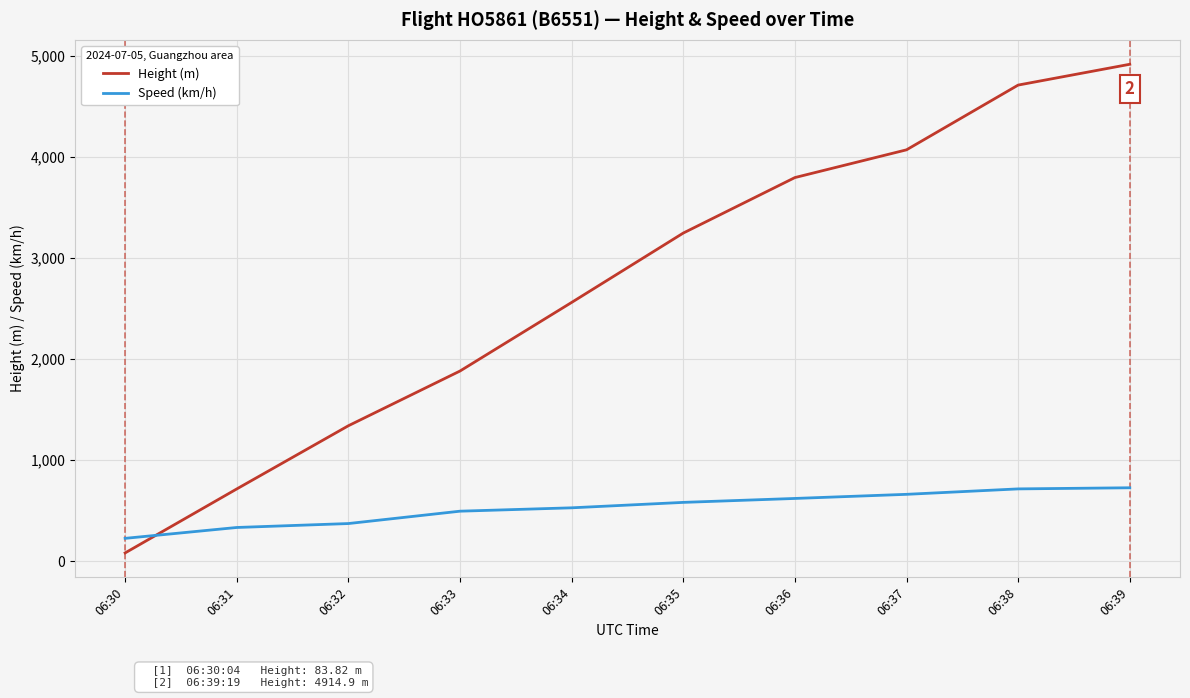

What is the lowest value of the Height (m) series?

83.8